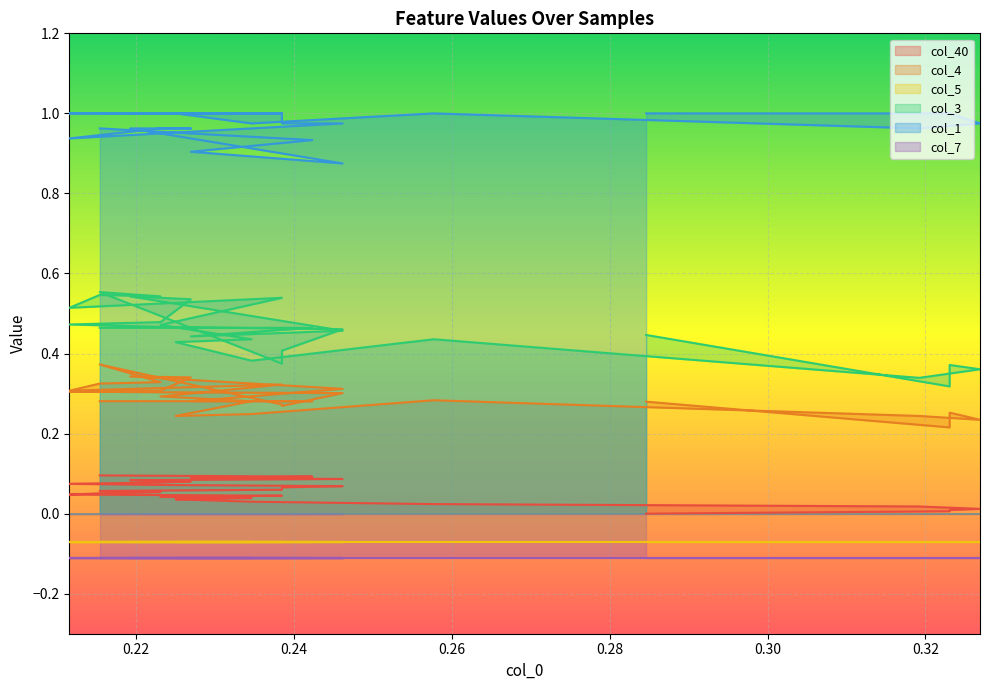

What is the greatest value displayed?

1.0